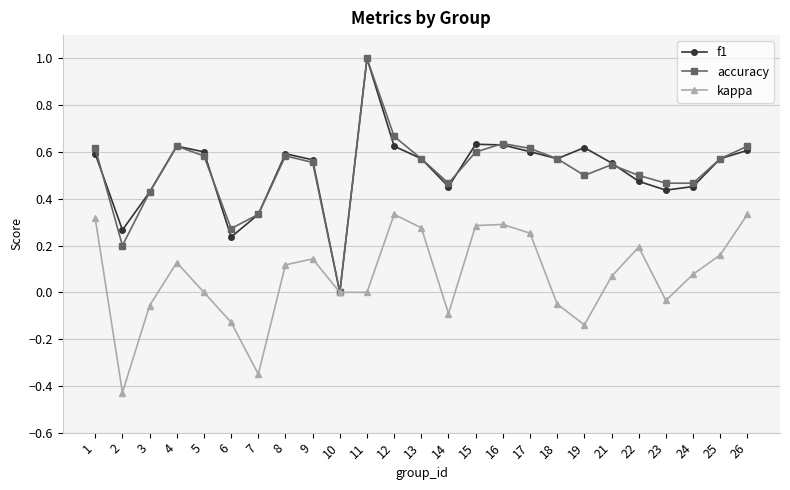

What is the total value across all series at 18?

1.1